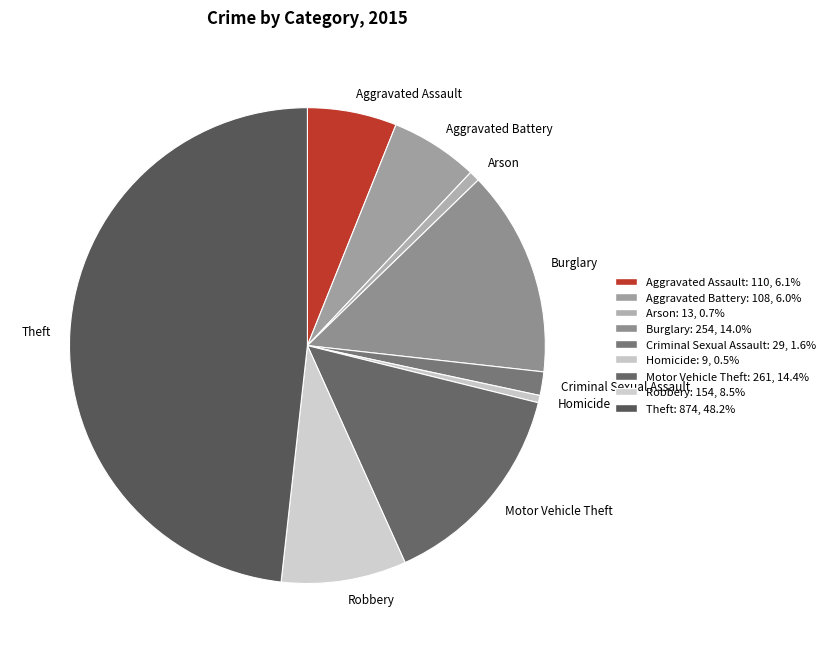

Is it true that Aggravated Assault is 15% of the pie?

False